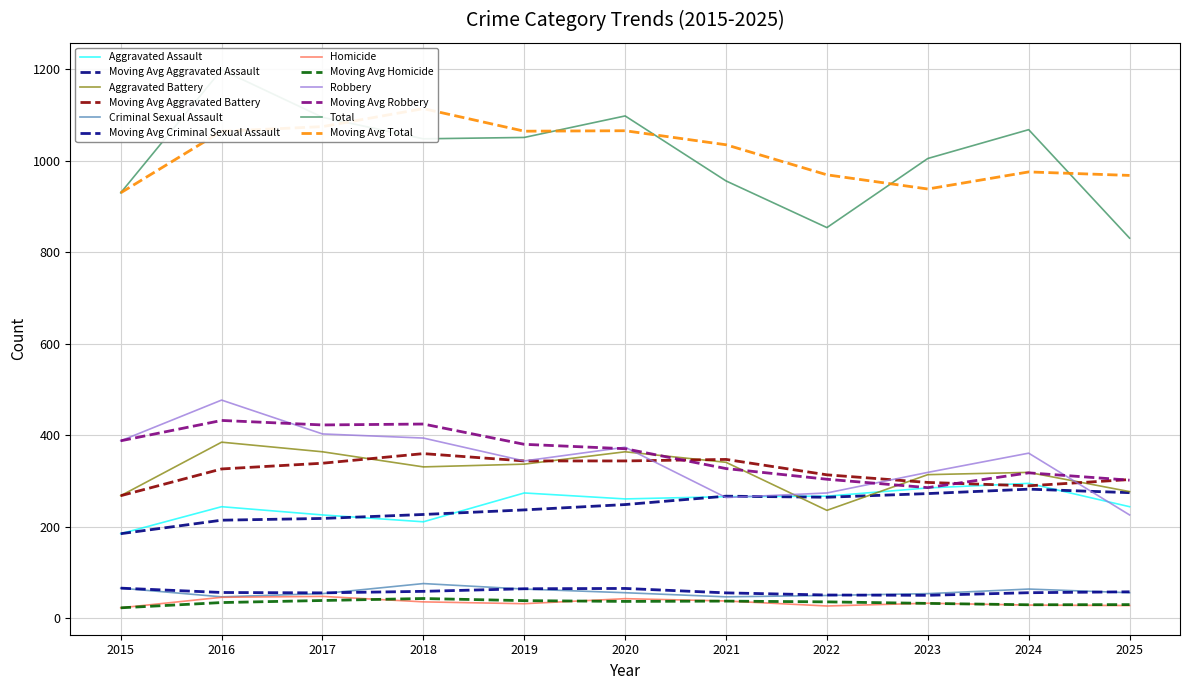

Where is the first local maximum for Aggravated Assault?

2016